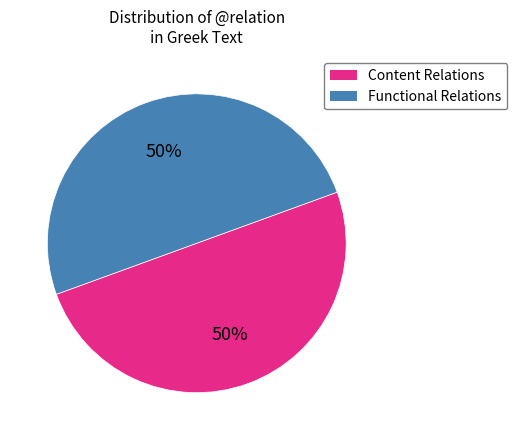

How many slices are in this pie chart?

2